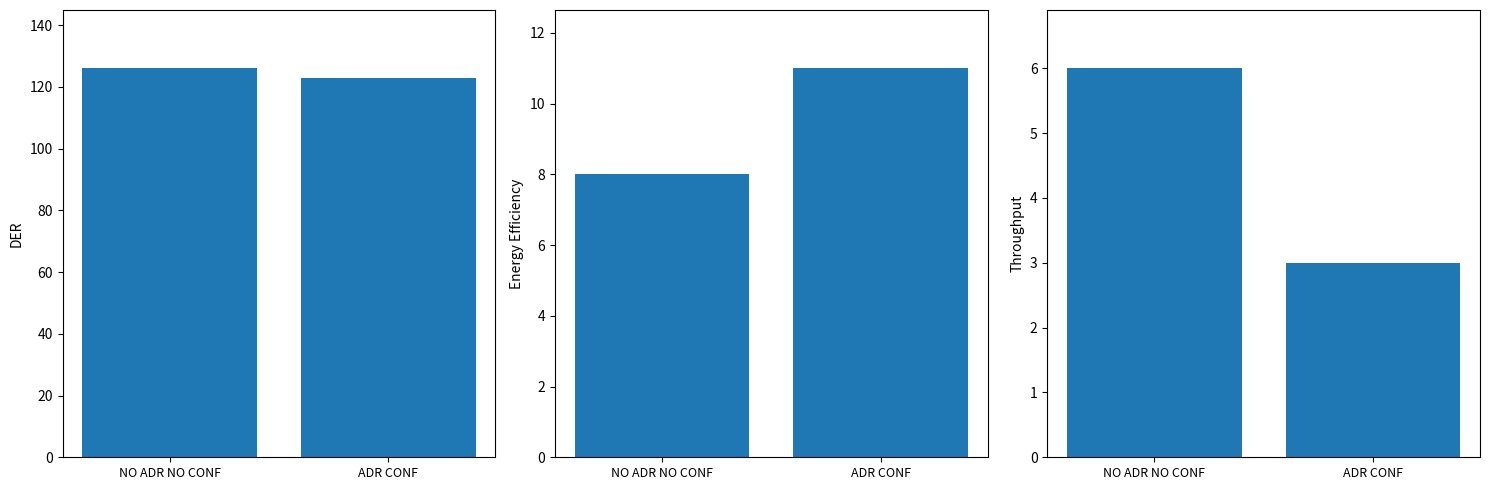

What is the difference between the col_0 Throughput values at NO ADR NO CONF and ADR CONF?

3